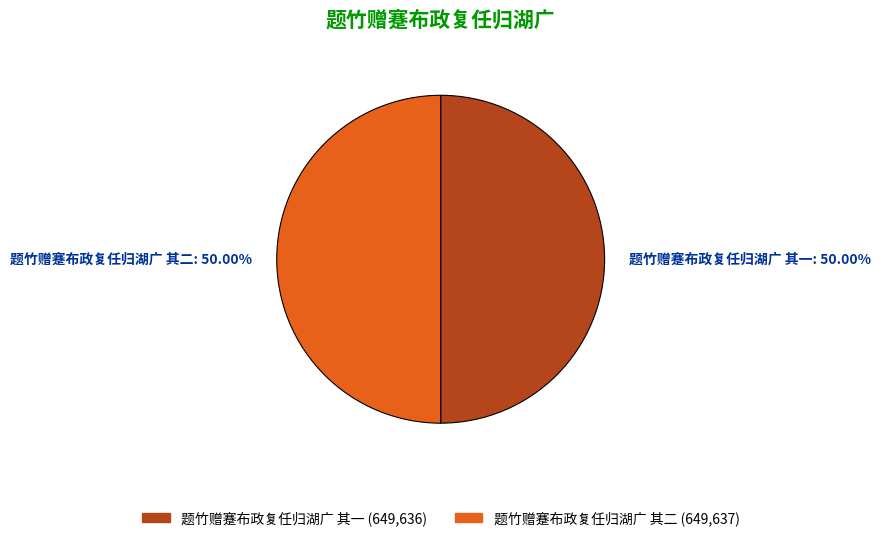

Is it true that 题竹赠蹇布政复任归湖广 其二 is 57% of the pie?

False